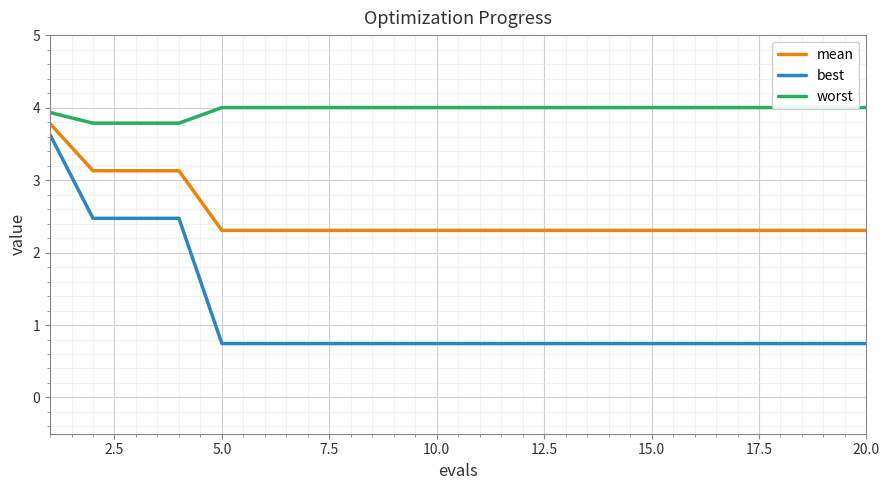

List the series in order of their overall mean, lowest first.

best, mean, worst